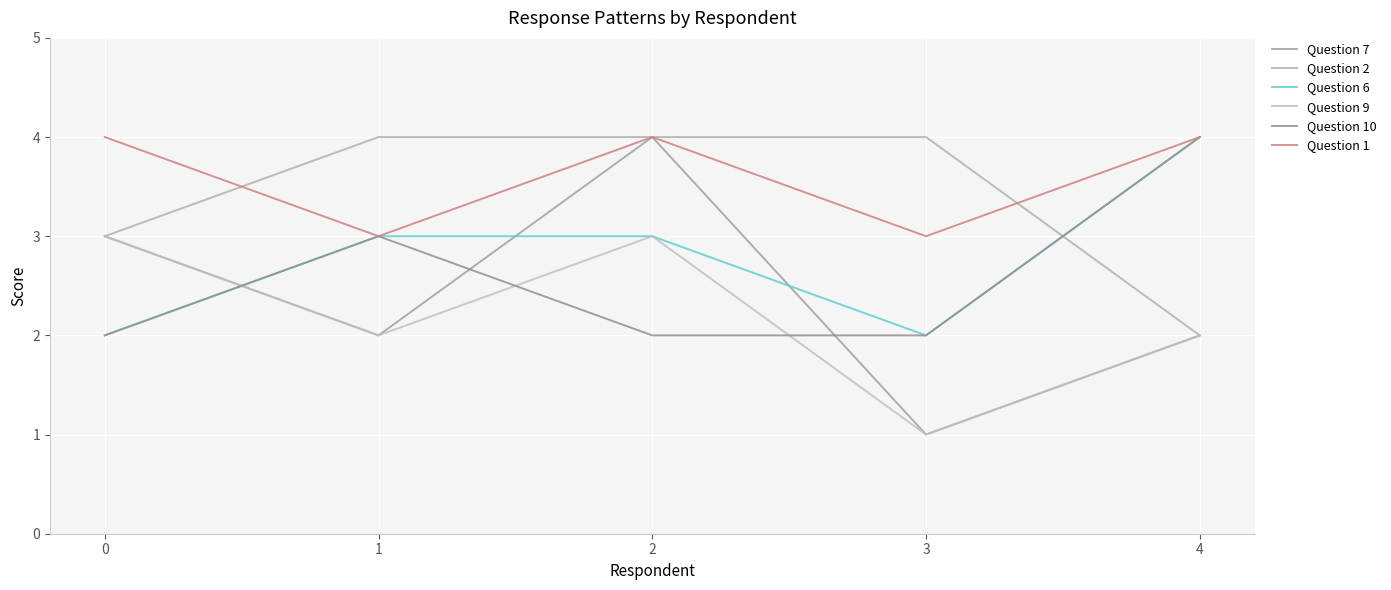

Count the number of categories in the chart.

5